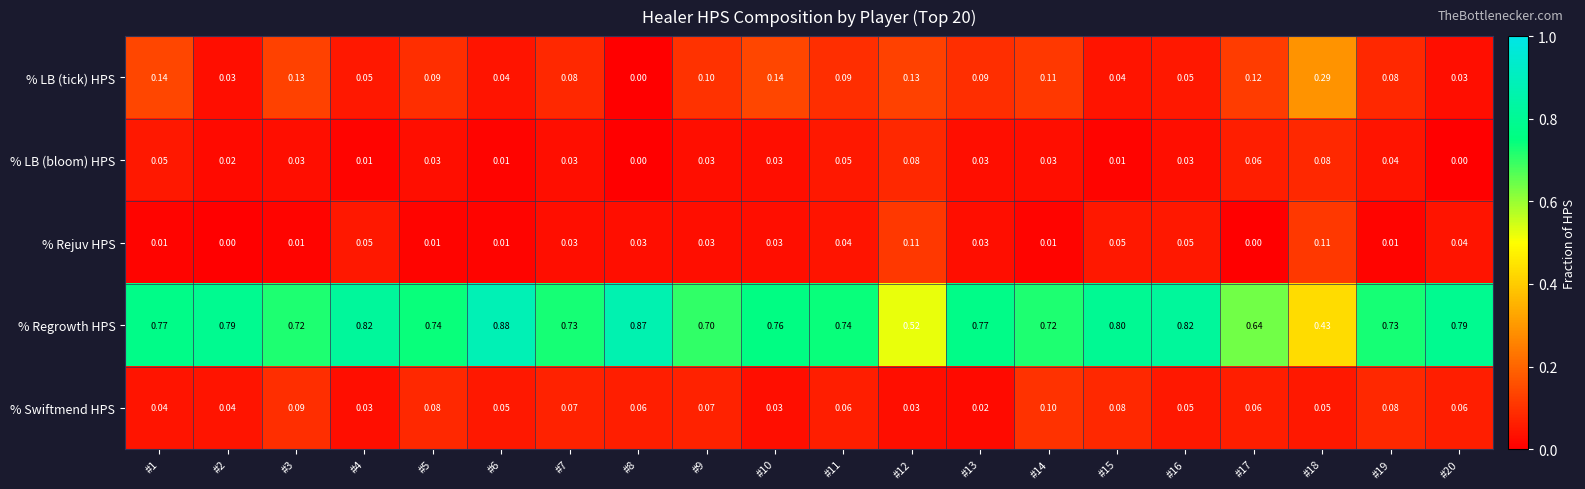

At which category is the sum across all series the highest?

#1